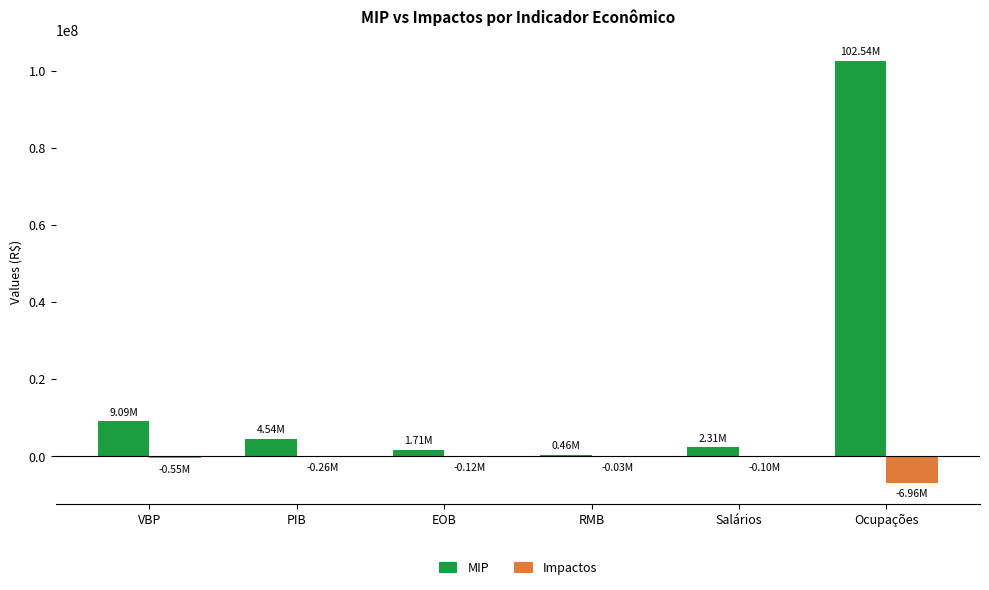

Which series has the largest total across all categories?

MIP